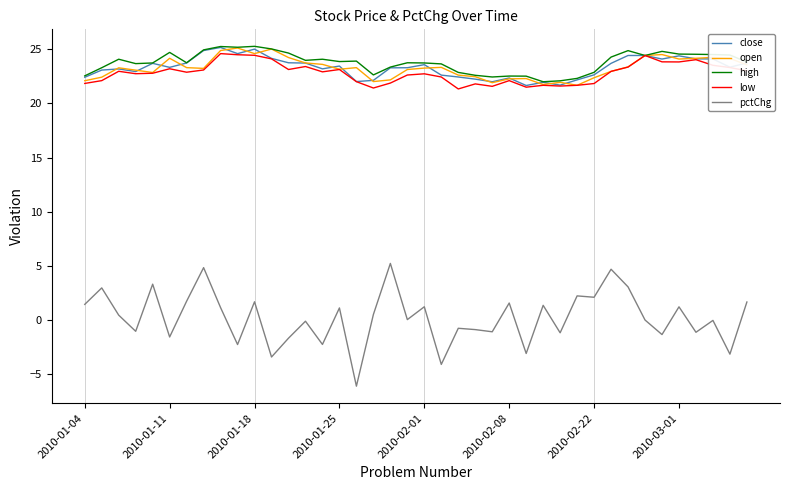

What is the sum of all close values?

932.8